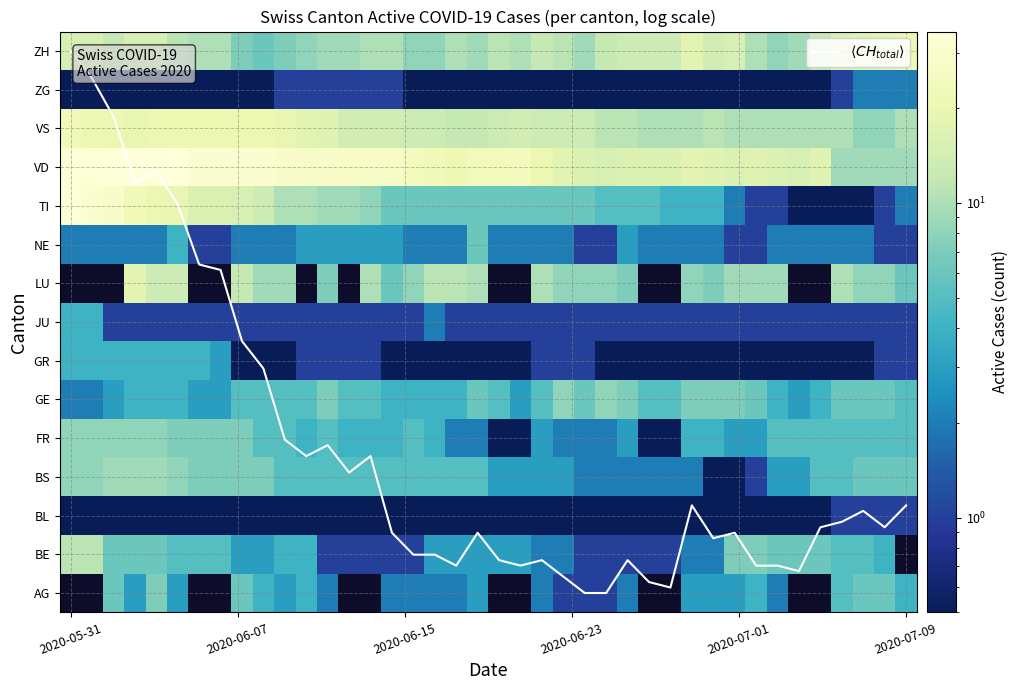

Count the number of data series in this chart.

16